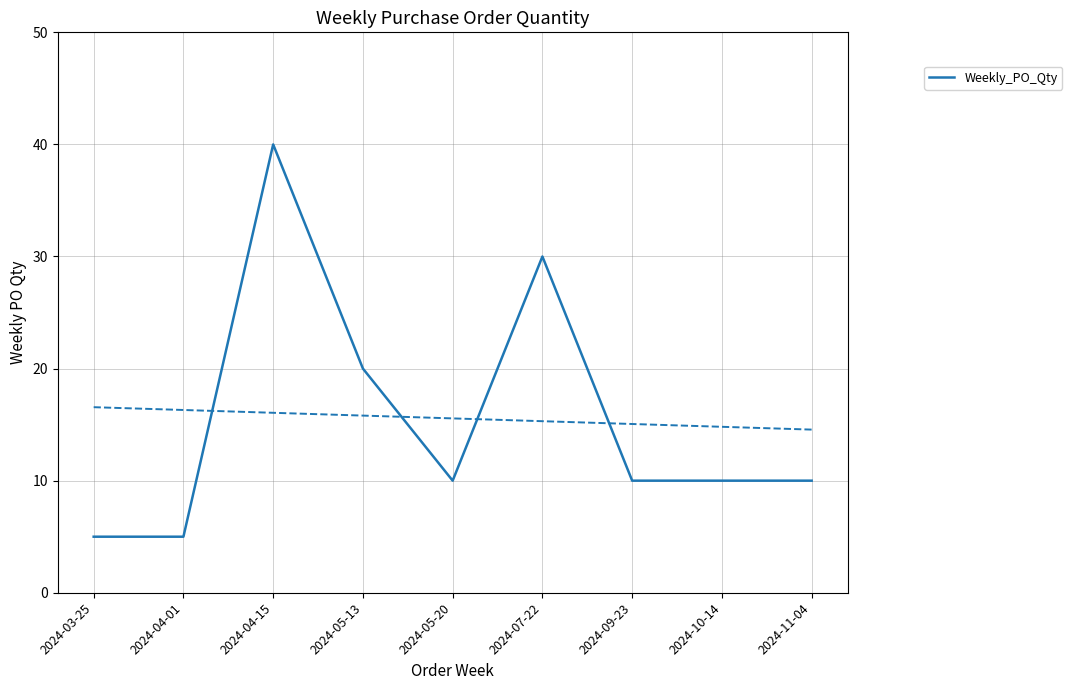

How many points are higher than both their immediate neighbors (excluding endpoints)?

2